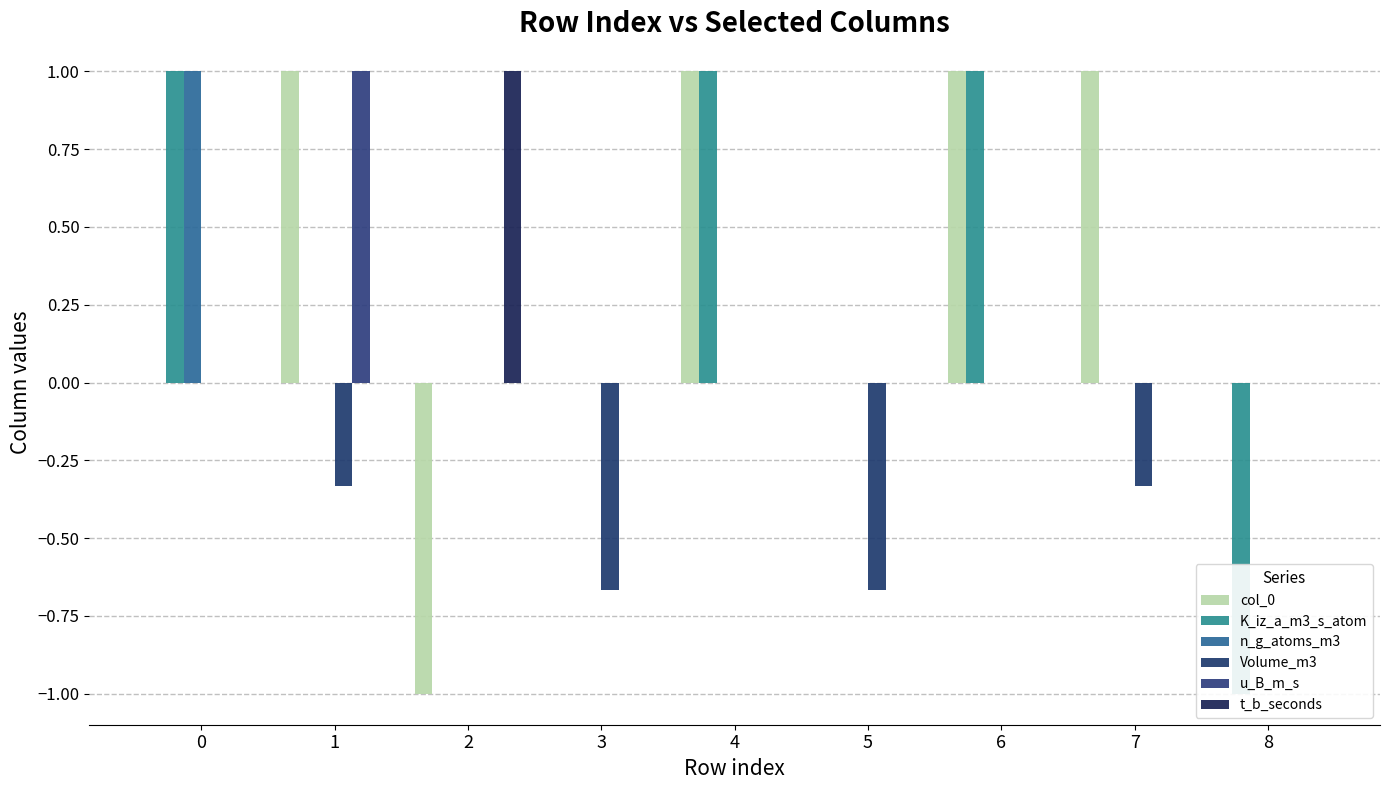

Reading right to left, transcribe all the data shown in this chart.

col_0: 8=0.0	7=1.0	6=1.0	5=0.0	4=1.0	3=0.0	2=-1.0	1=1.0	0=0.0
K_iz_a_m3_s_atom: 8=-1.0	7=0.0	6=1.0	5=0.0	4=1.0	3=0.0	2=0.0	1=0.0	0=1.0
n_g_atoms_m3: 8=0.0	7=0.0	6=0.0	5=0.0	4=0.0	3=0.0	2=0.0	1=0.0	0=1.0
Volume_m3: 8=0.0	7=-0.3	6=0.0	5=-0.7	4=0.0	3=-0.7	2=0.0	1=-0.3	0=0.0
u_B_m_s: 8=0.0	7=0.0	6=0.0	5=0.0	4=0.0	3=0.0	2=0.0	1=1.0	0=0.0
t_b_seconds: 8=0.0	7=0.0	6=0.0	5=0.0	4=0.0	3=0.0	2=1.0	1=0.0	0=0.0